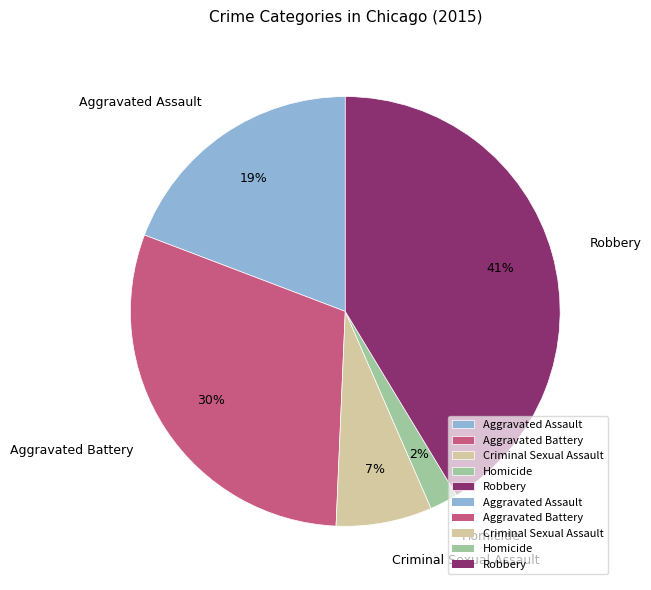

How many slices are in this pie chart?

5